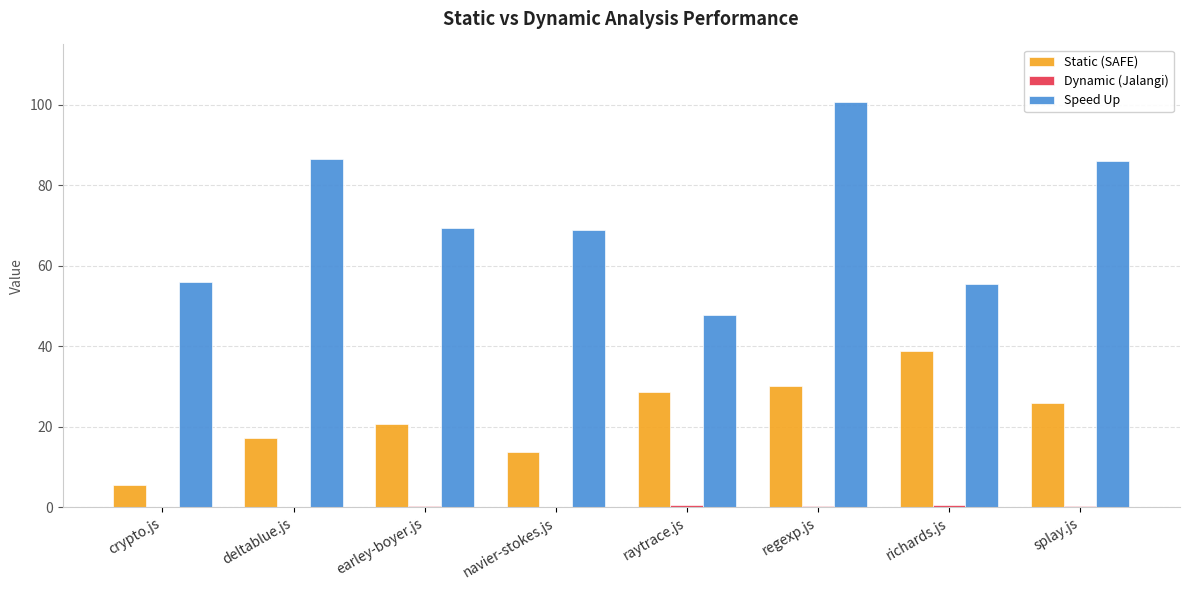

Between navier-stokes.js and richards.js, which series saw the biggest shift?

Static (SAFE)